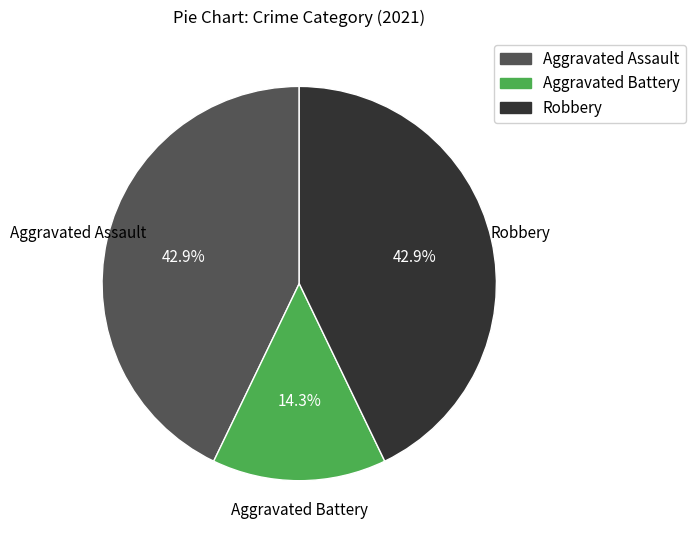

To the nearest percent, what portion does Robbery represent?

43%